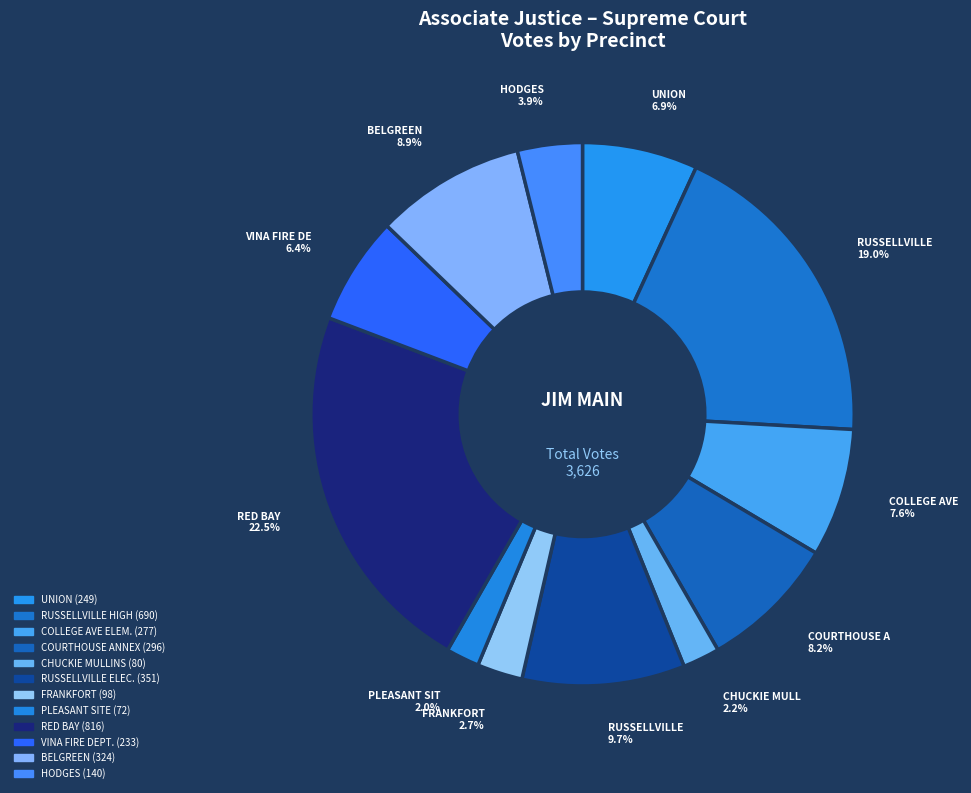

The HODGES slice represents 17% of the pie. True or false?

False